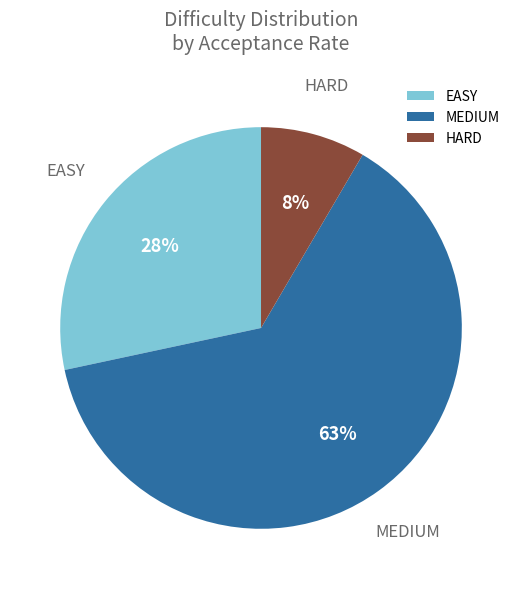

Rank the categories by value from lowest to highest.

HARD, EASY, MEDIUM